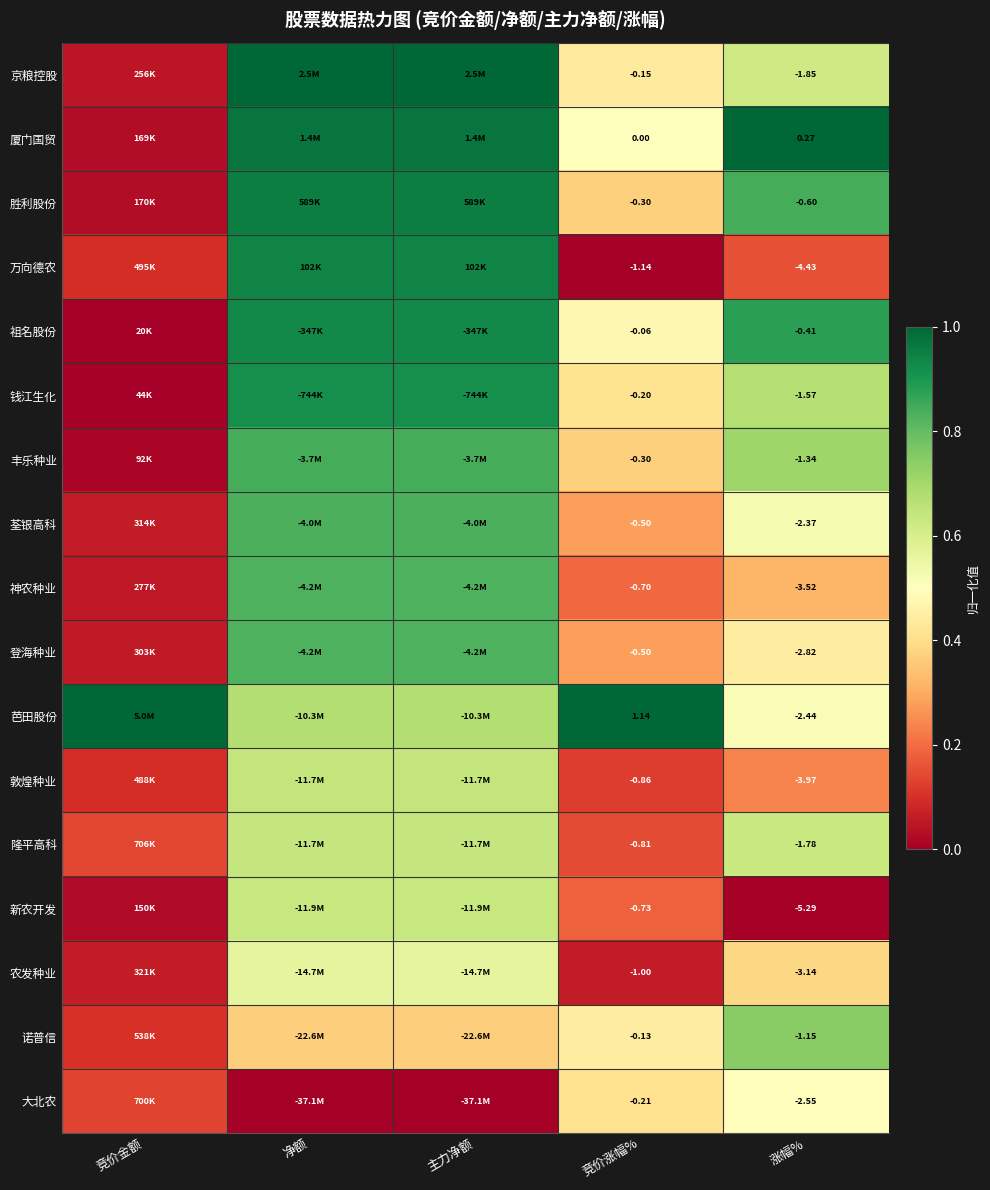

Which series changed the most between 竞价涨幅% and 涨幅%?

新农开发